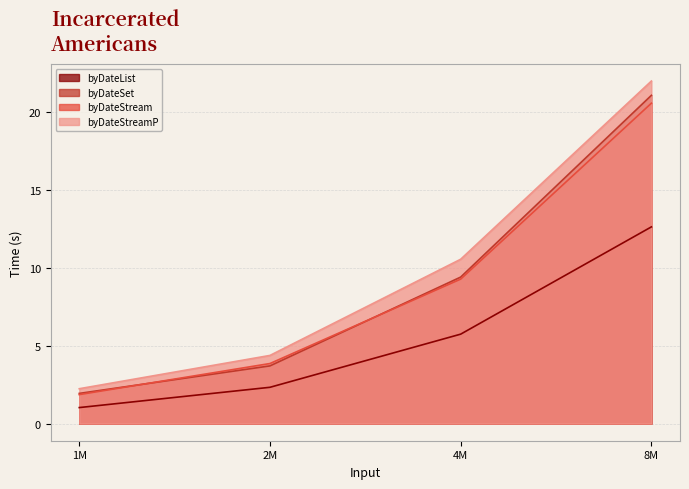

Which series ends up on top after the final intersection of byDateSet and byDateStream?

byDateSet